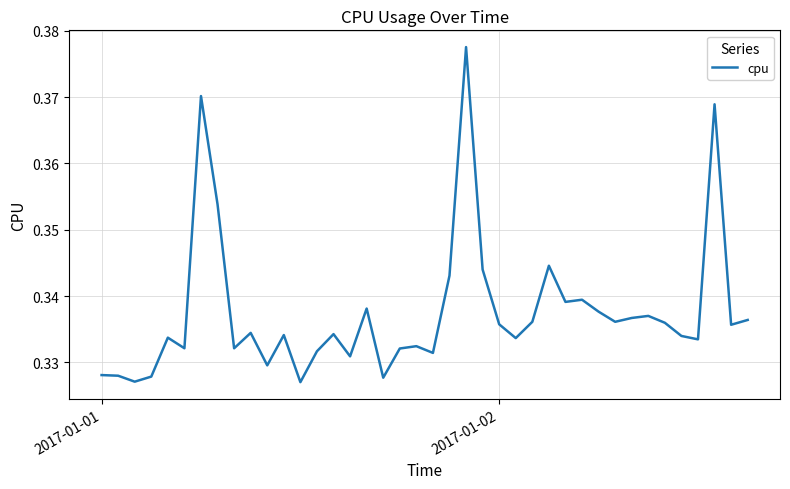

Does the chart have visible grid lines?

Yes